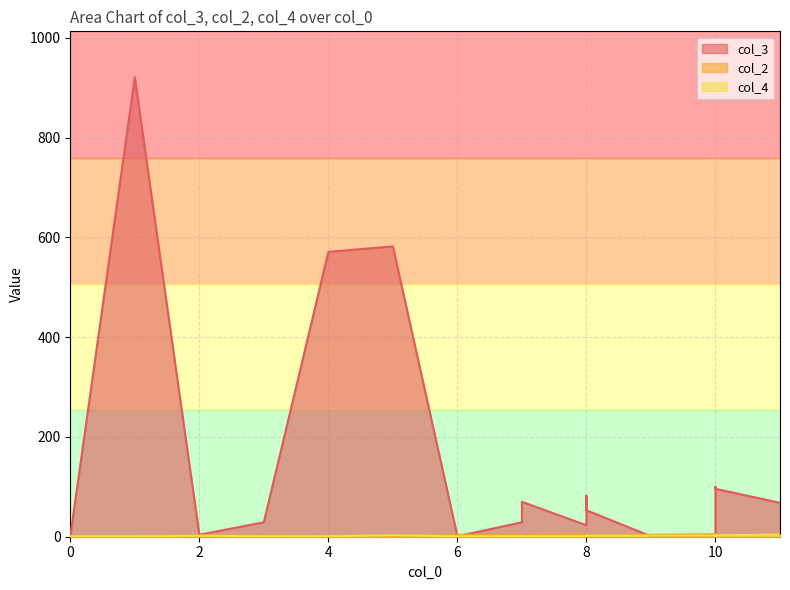

Count the number of data series in this chart.

3